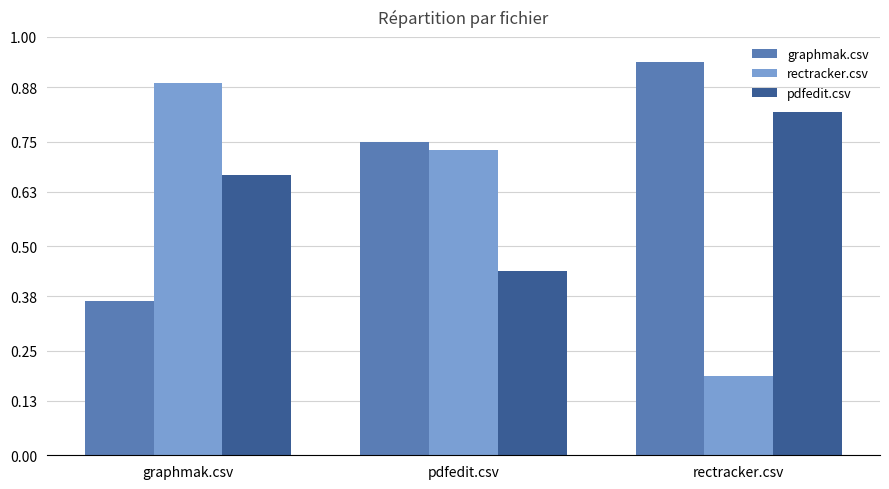

What is the label of the 1st bar from the left?

graphmak.csv